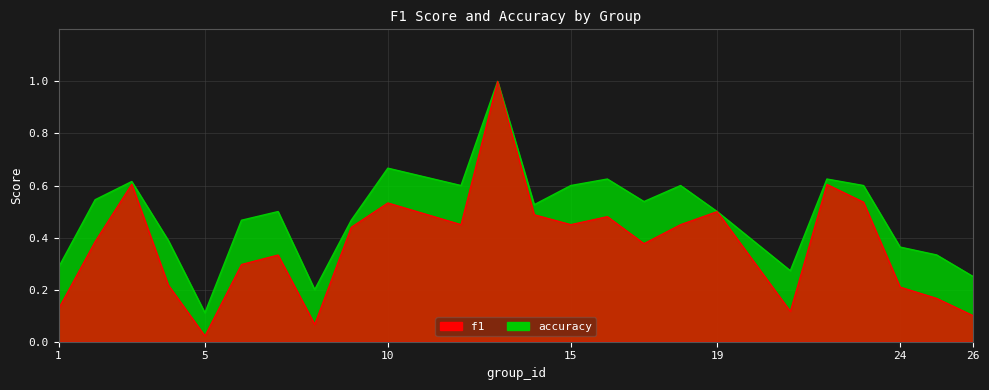

What is the spread (max minus min) of values at 1?

0.2